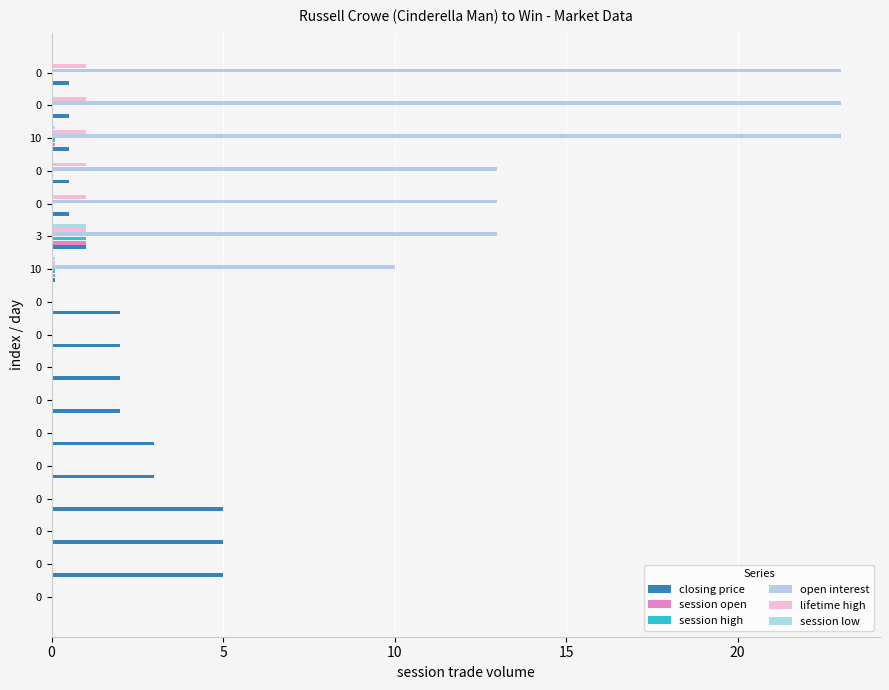

Is it true that session open equals 0.1 at 10?

True